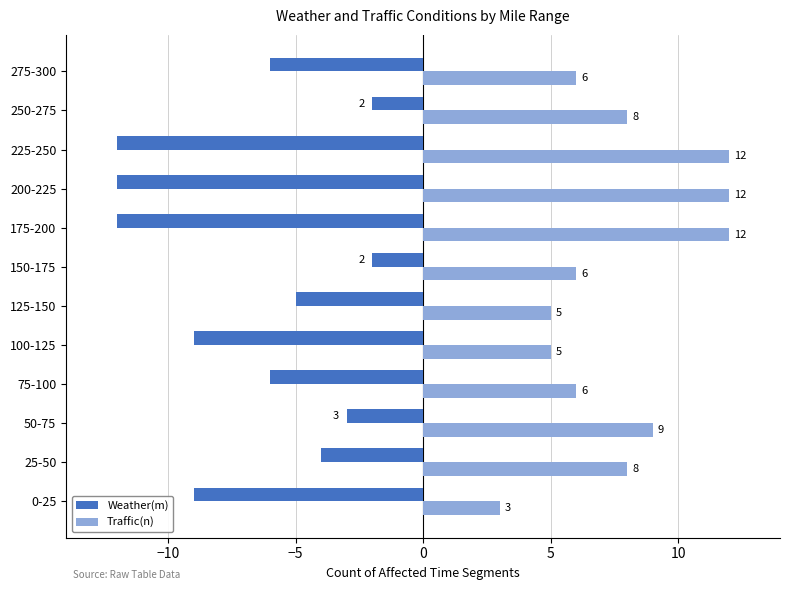

At how many categories does at least one series exceed 7?

6